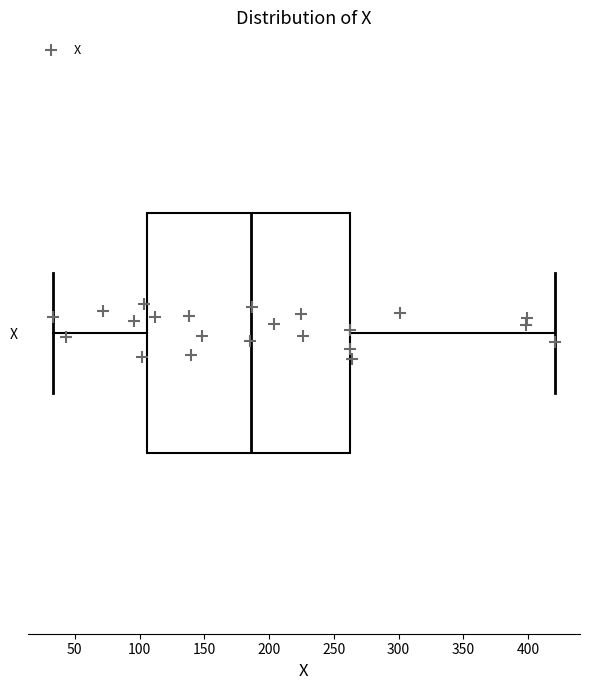

Transcribe this box plot: give where the median line is, the range the box spans, and where the two whiskers end, as read against the x-axis. The values are not printed on the chart, so give them approximately, as read against the axis.

median 185, box 105 to 260, whiskers 35 to 420